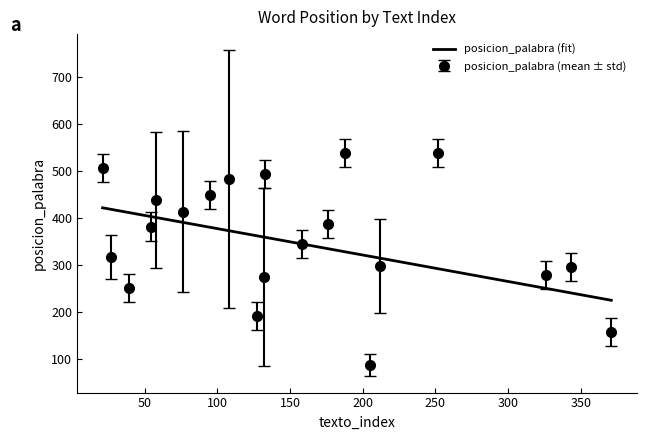

True or false: the data has more than 1 interior local peaks.

True